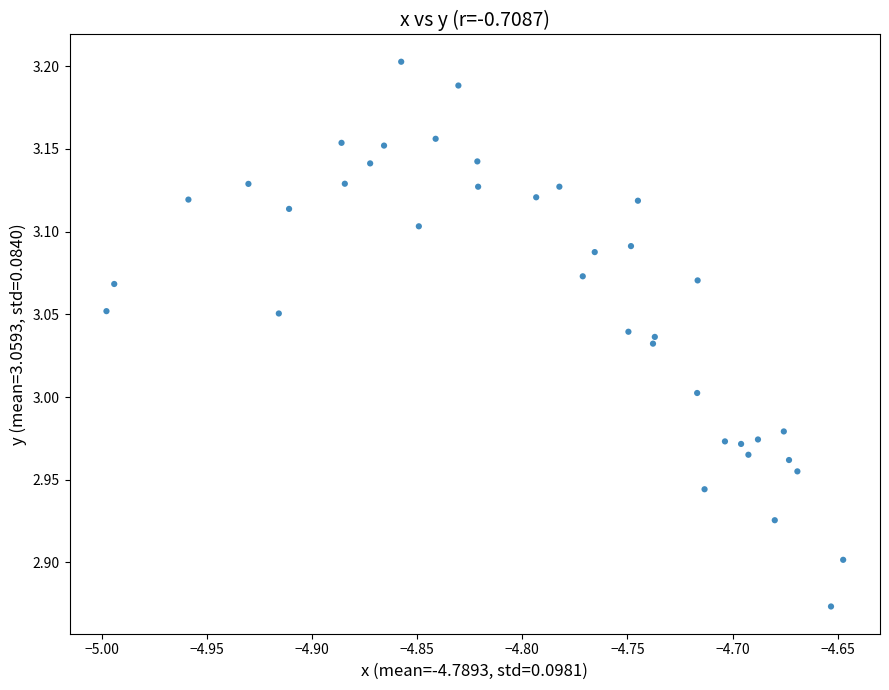

What is the range of Y values (max minus min)?

0.3